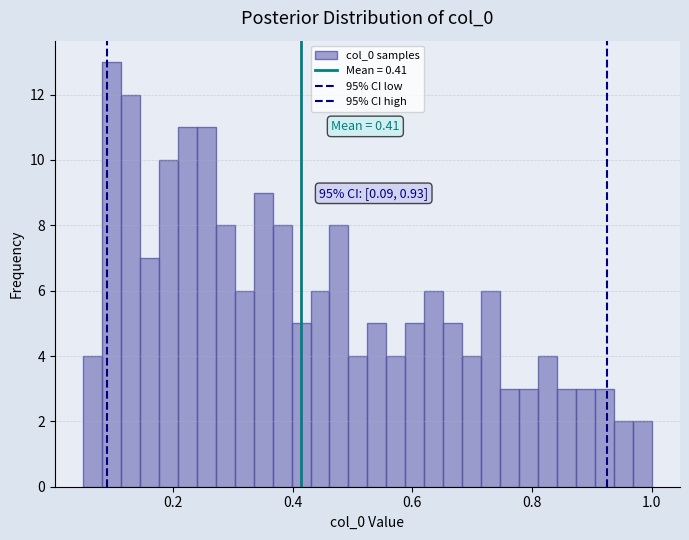

Around what value on the x-axis is the tallest bar? Give the approximate position of its centre, as read against the axis.

0.10